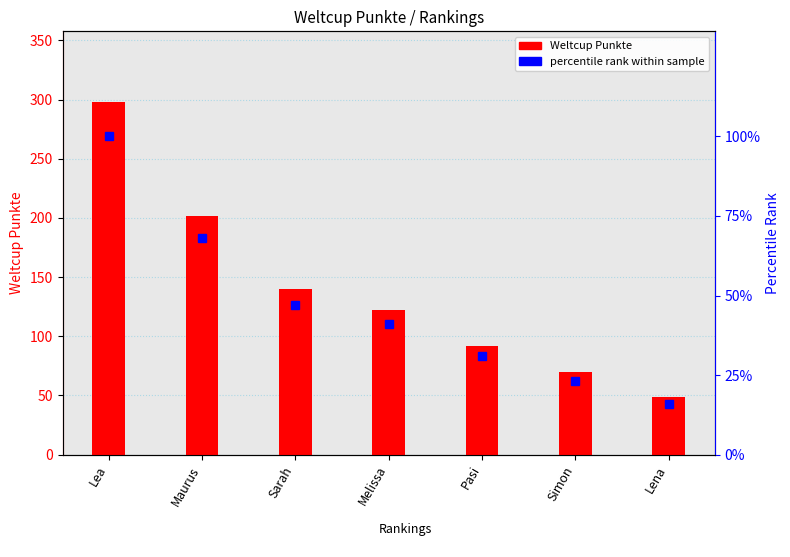

Reading left to right, what are all the values shown in this chart?

Weltcup Punkte: 298	202	140	122	92	70	49
percentile rank within sample: 100	68	47	41	31	23	16